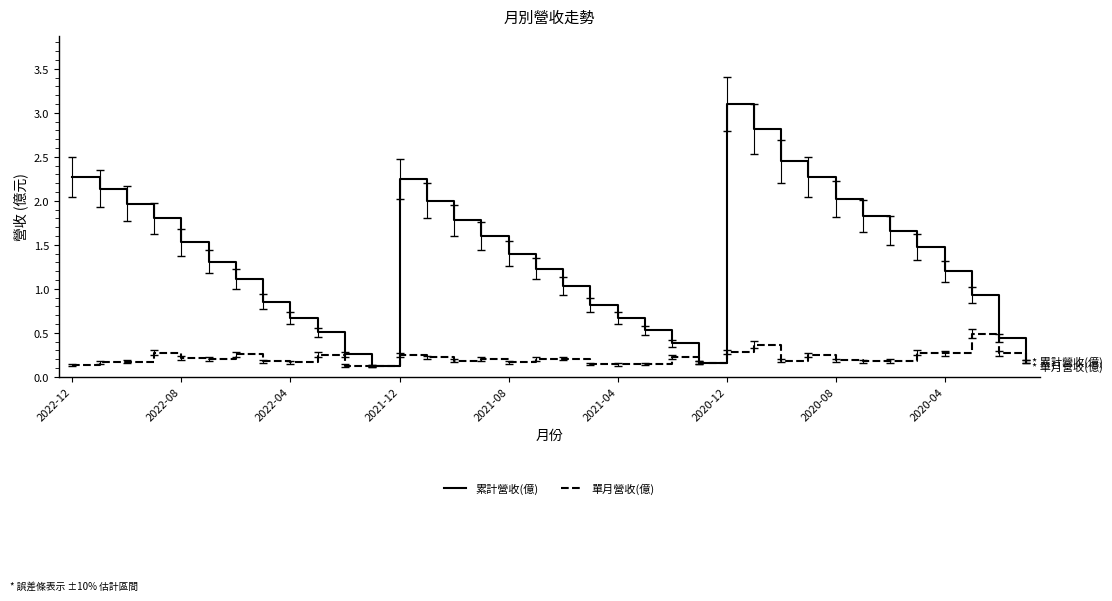

Rank the series by their average value, from highest to lowest.

累計營收(億), 單月營收(億)